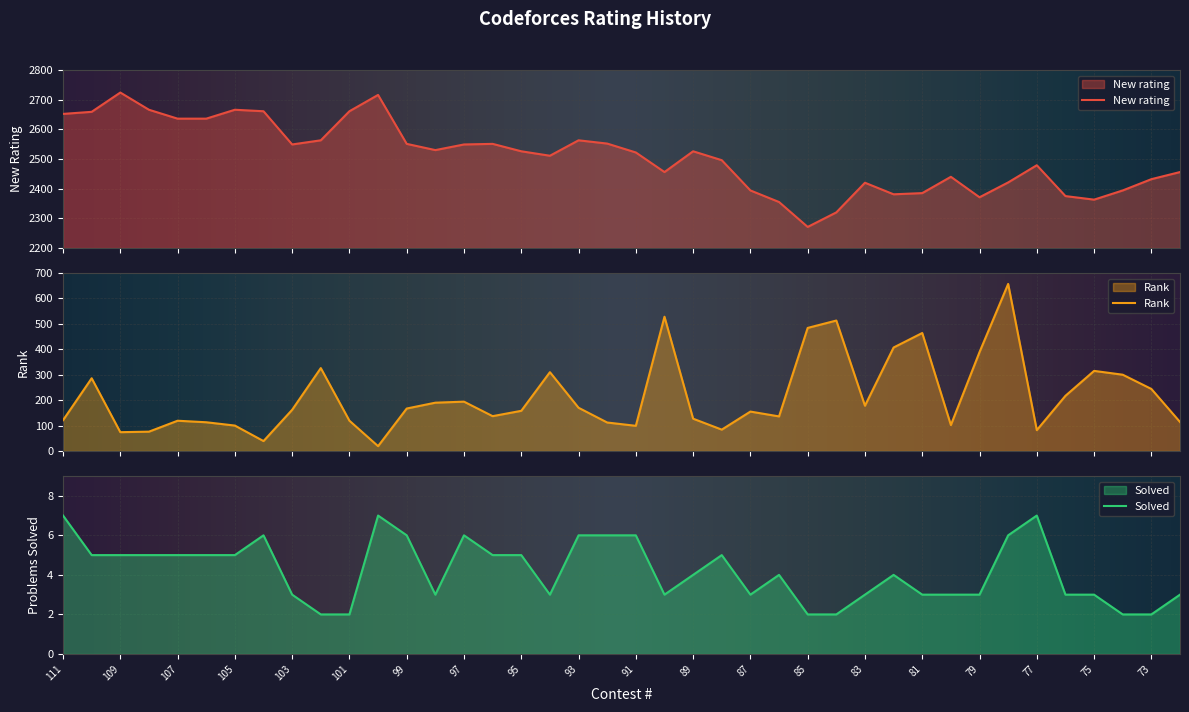

Reading left to right, list all the values displayed in this chart.

New rating: 111=2652	110=2659	109=2724	108=2666	107=2636	106=2636	105=2666	104=2661	103=2549	102=2563	101=2661	100=2716	99=2551	98=2530	97=2549	96=2551	95=2526	94=2511	93=2563	92=2552	91=2522	90=2456	89=2526	88=2496	87=2394	86=2355	85=2271	84=2320	83=2420	82=2381	81=2385	80=2440	79=2371	78=2421	77=2479	76=2375	75=2363	74=2394	73=2432	72=2456
Rank: 111=121	110=286	109=74	108=76	107=119	106=113	105=100	104=39	103=162	102=326	101=119	100=19	99=167	98=190	97=194	96=137	95=158	94=310	93=170	92=112	91=99	90=528	89=127	88=84	87=155	86=136	85=484	84=513	83=178	82=407	81=464	80=102	79=389	78=657	77=82	76=217	75=315	74=300	73=244	72=114
Solved: 111=7	110=5	109=5	108=5	107=5	106=5	105=5	104=6	103=3	102=2	101=2	100=7	99=6	98=3	97=6	96=5	95=5	94=3	93=6	92=6	91=6	90=3	89=4	88=5	87=3	86=4	85=2	84=2	83=3	82=4	81=3	80=3	79=3	78=6	77=7	76=3	75=3	74=2	73=2	72=3